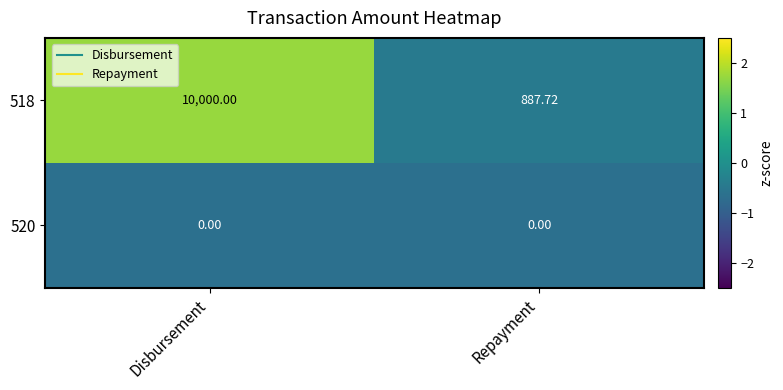

List the series in order of their peak value, lowest first.

520, 518